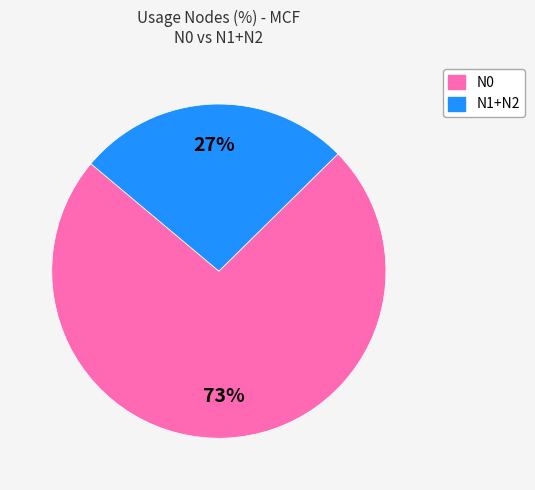

To the nearest percent, what is the average slice percentage?

50%